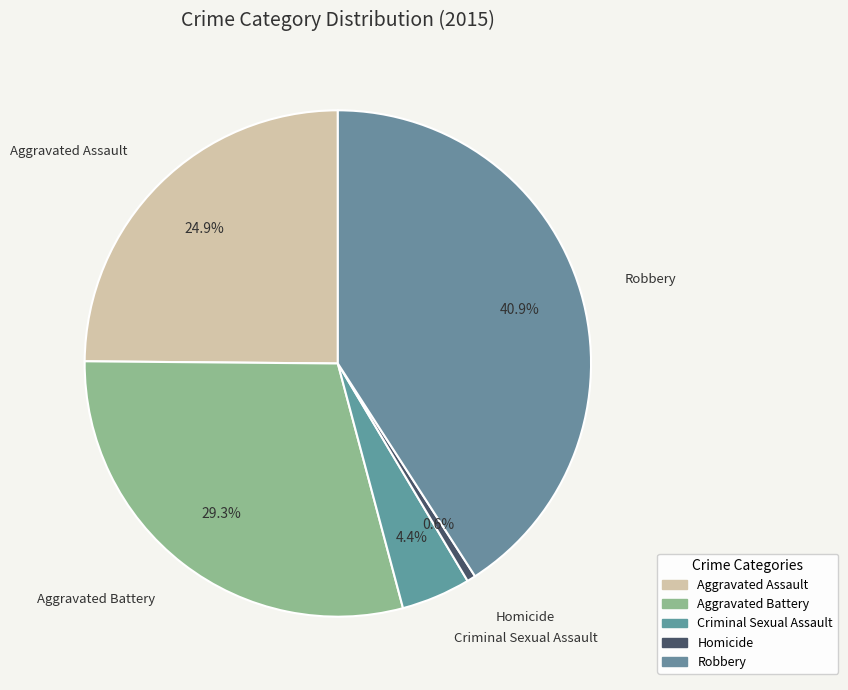

To the nearest percent, what is the difference between the Criminal Sexual Assault and Aggravated Assault slice percentages?

20%